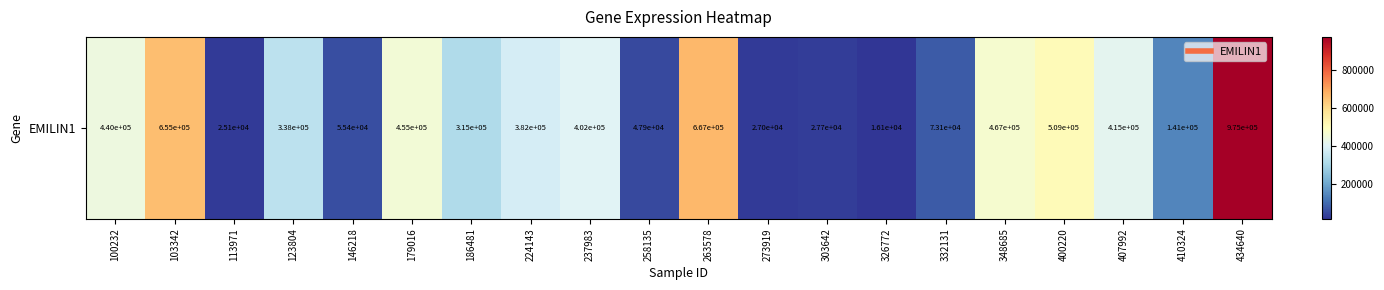

At which label does the data first exceed 381876?

100232